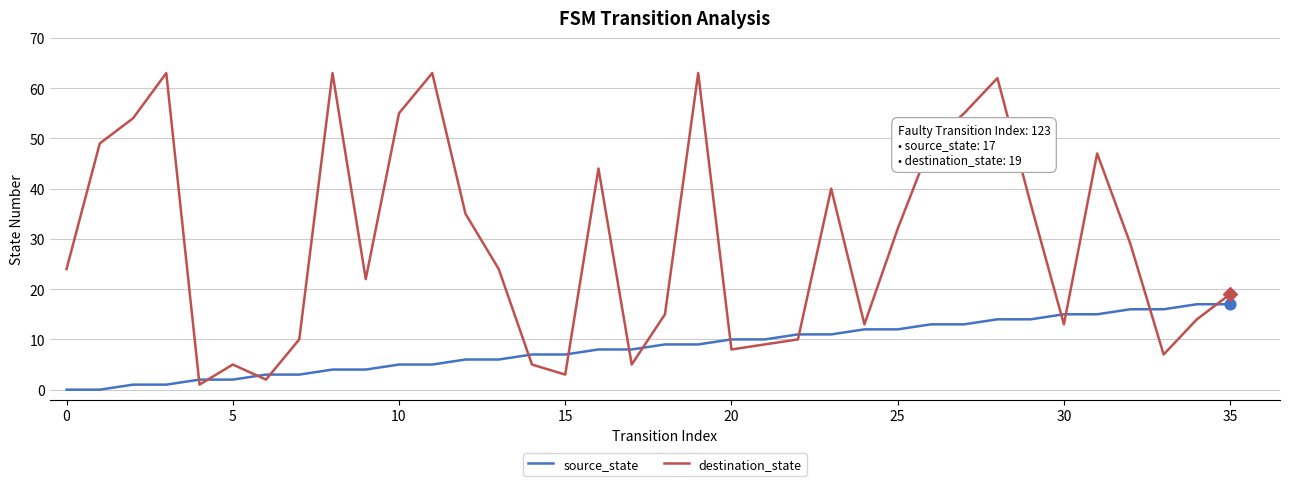

Which series has the widest spread of values?

destination_state